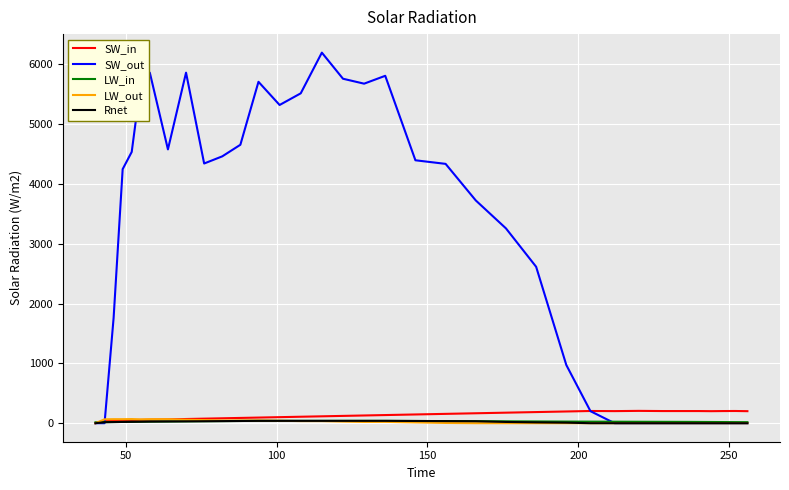

Which series has the widest spread of values?

SW_out